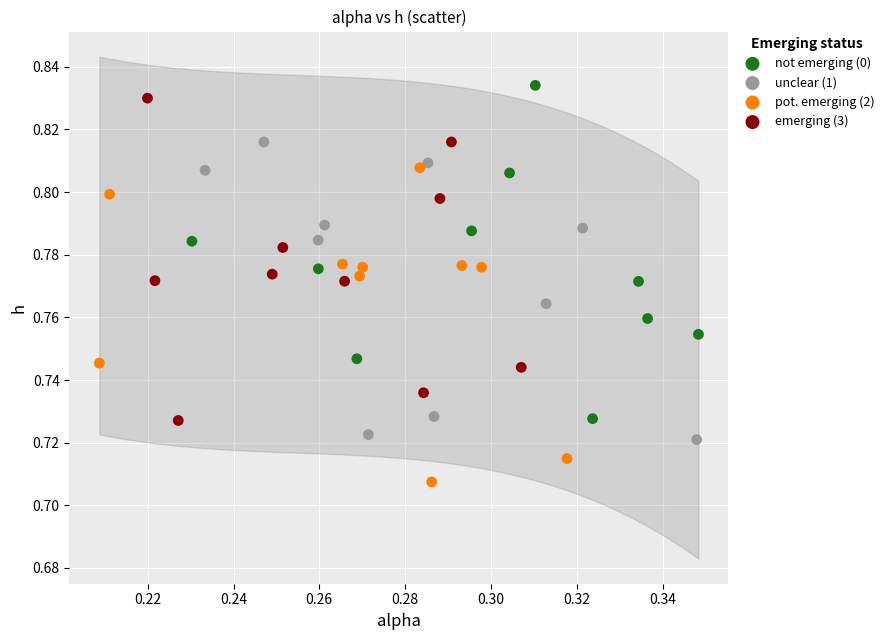

What are all the series names shown in the legend?

not emerging (0), unclear (1), pot. emerging (2), emerging (3)